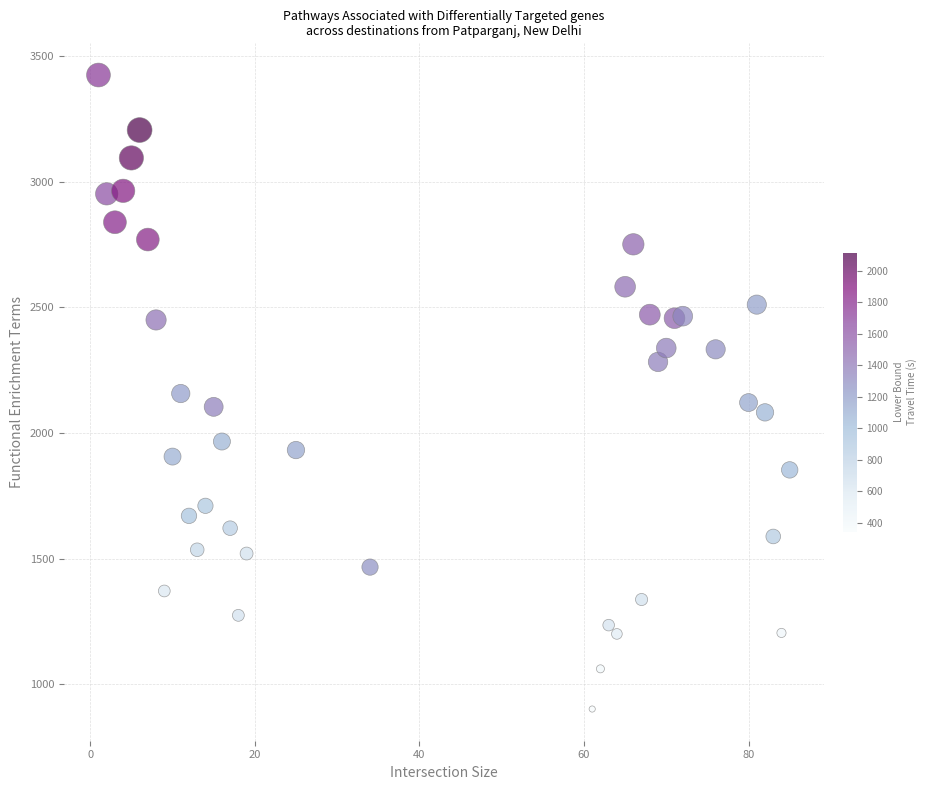

What is the range of Y values (max minus min)?

2524